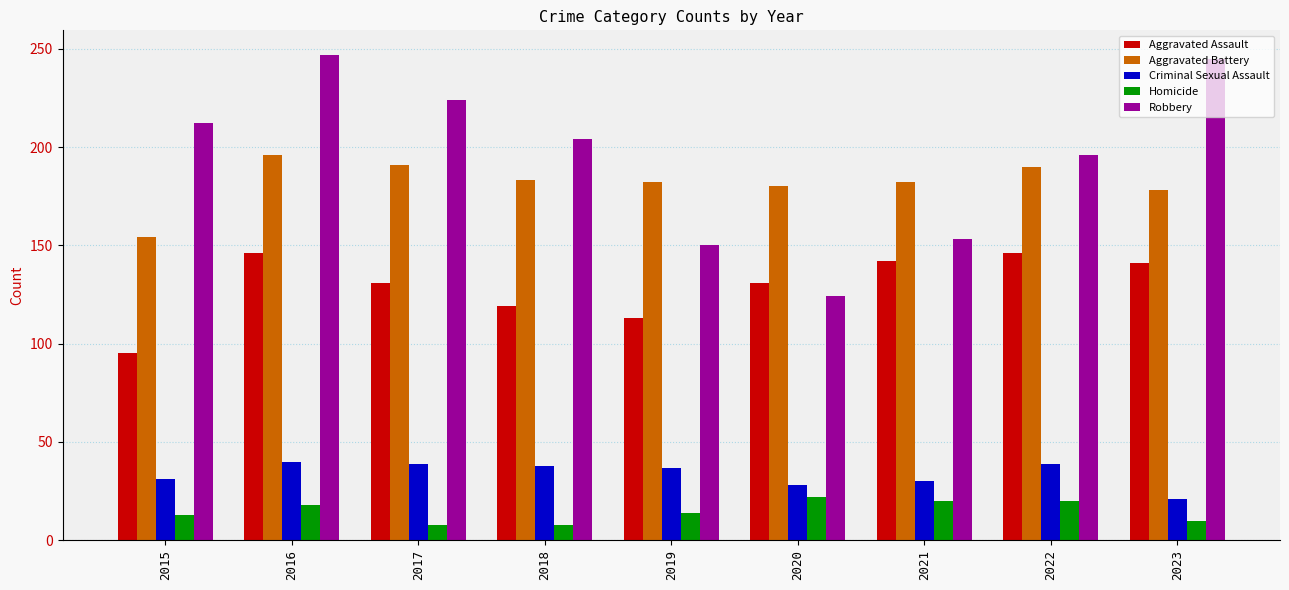

What is the difference between the second highest and second lowest values in the Homicide series?

12